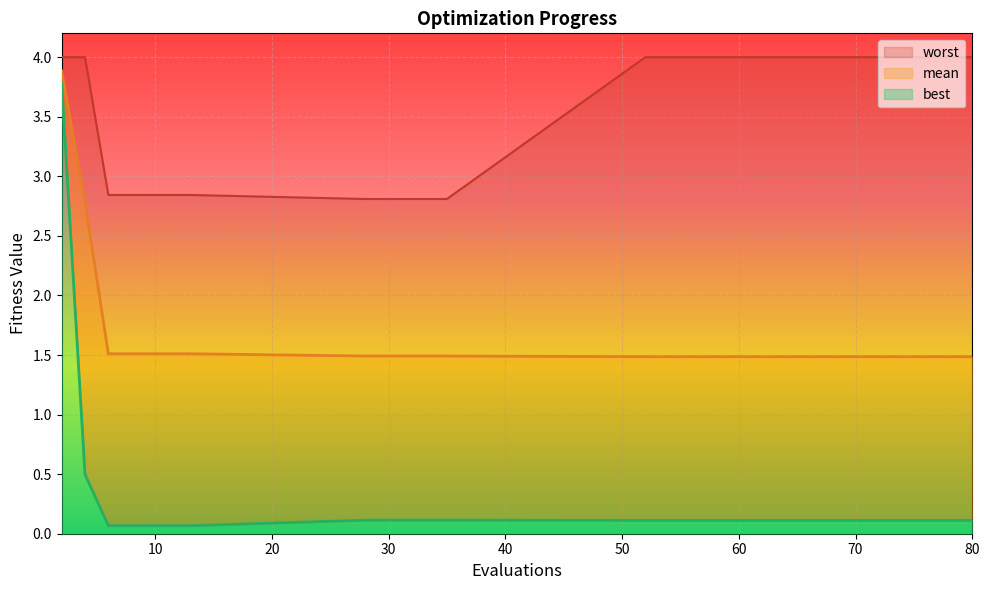

What is the value of the best point at the 18th from the left?

0.1